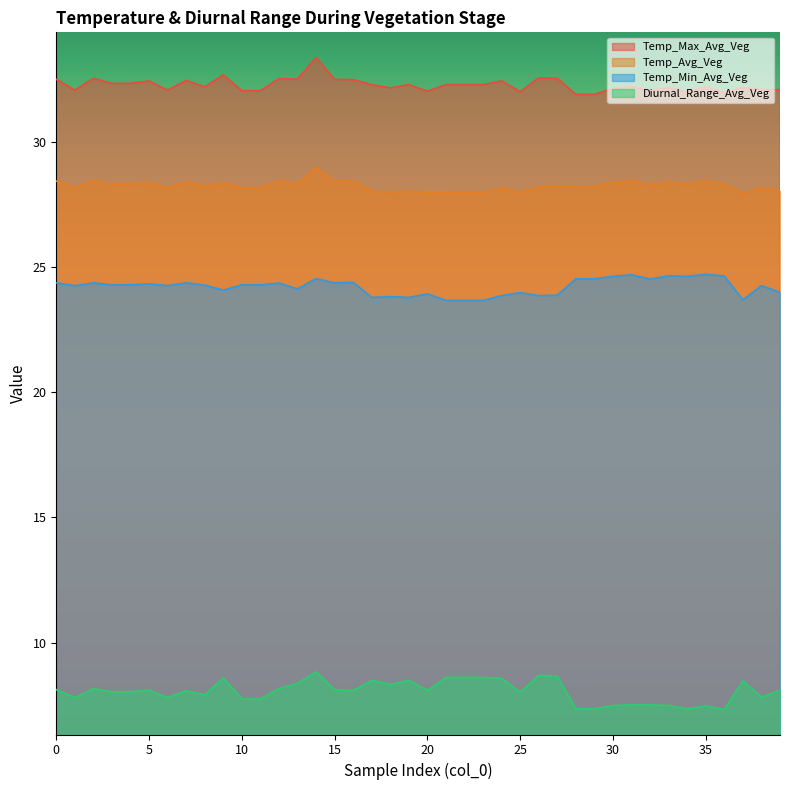

The value of Diurnal_Range_Avg_Veg at 10 is 4.1. True or false?

False